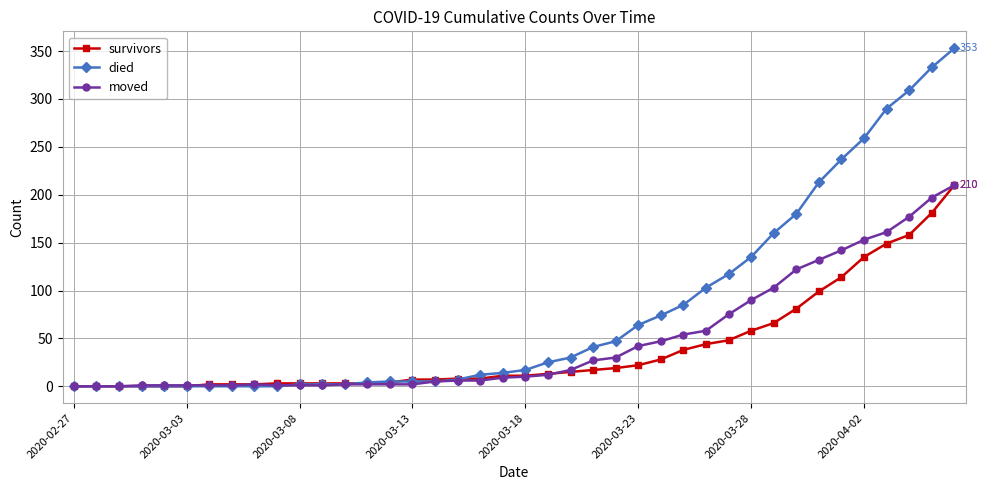

Which series has the largest total across all categories?

died